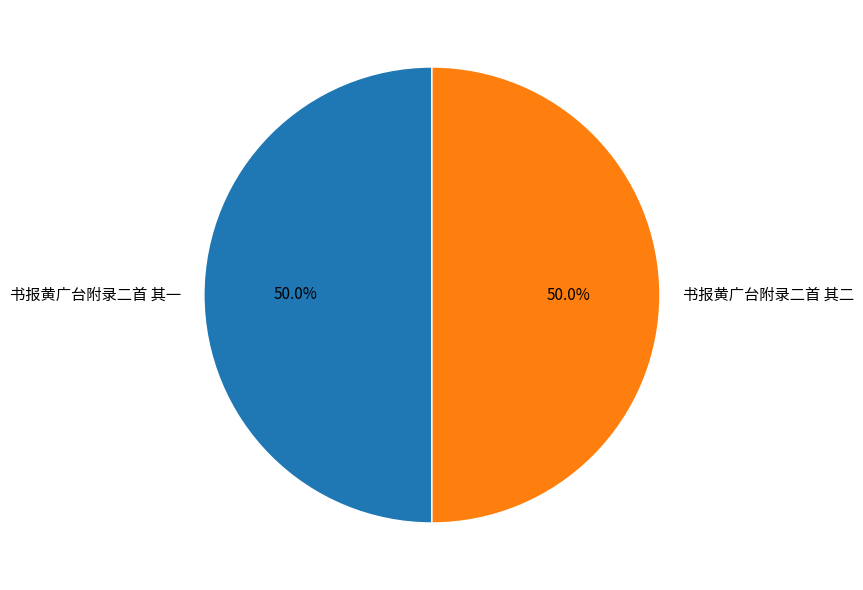

How many segments does this pie chart have?

2